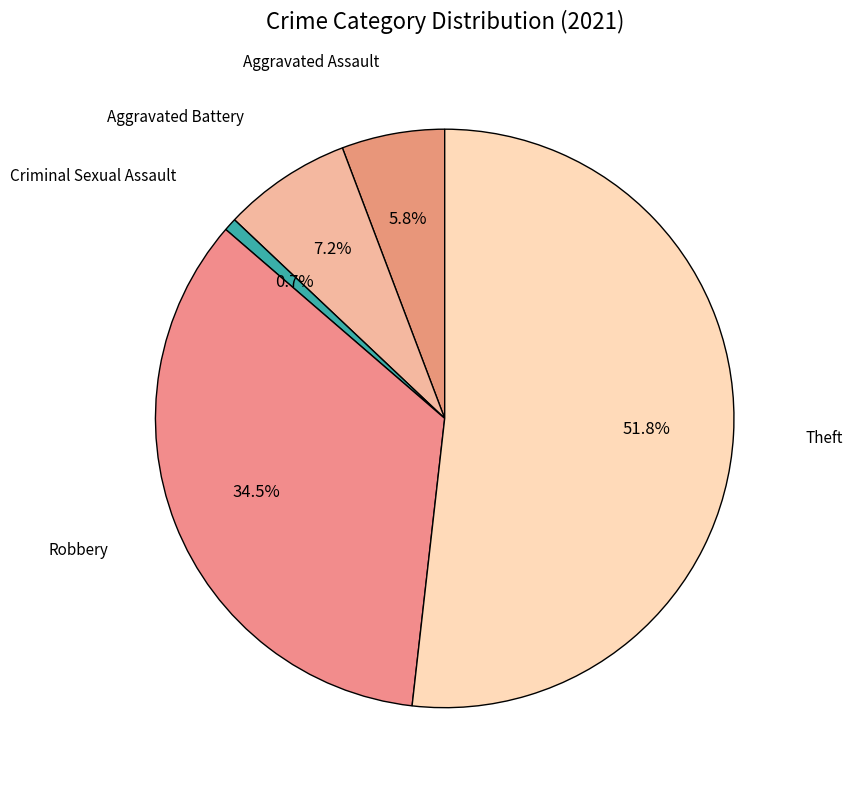

How many slices are in this pie chart?

5